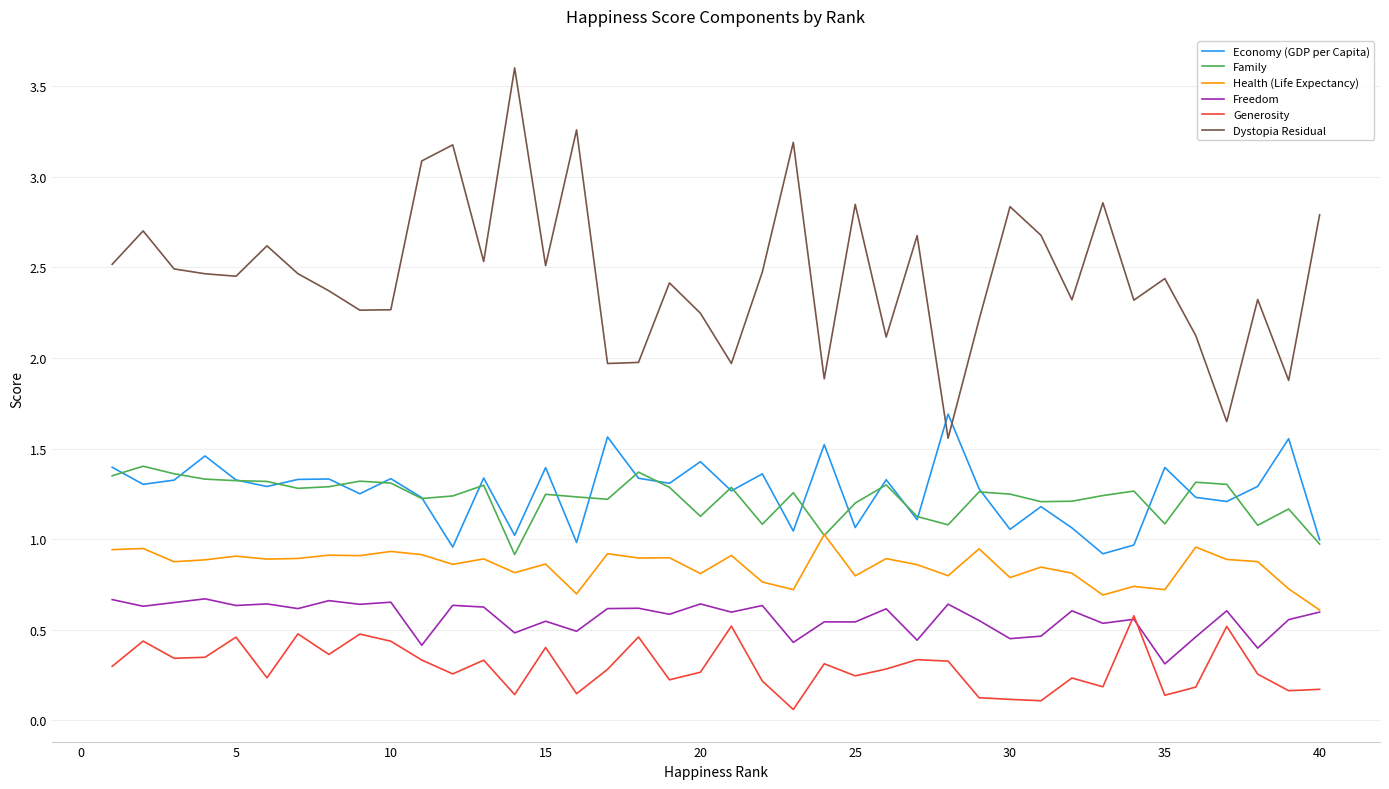

True or false: Generosity and Family cross at least once.

False